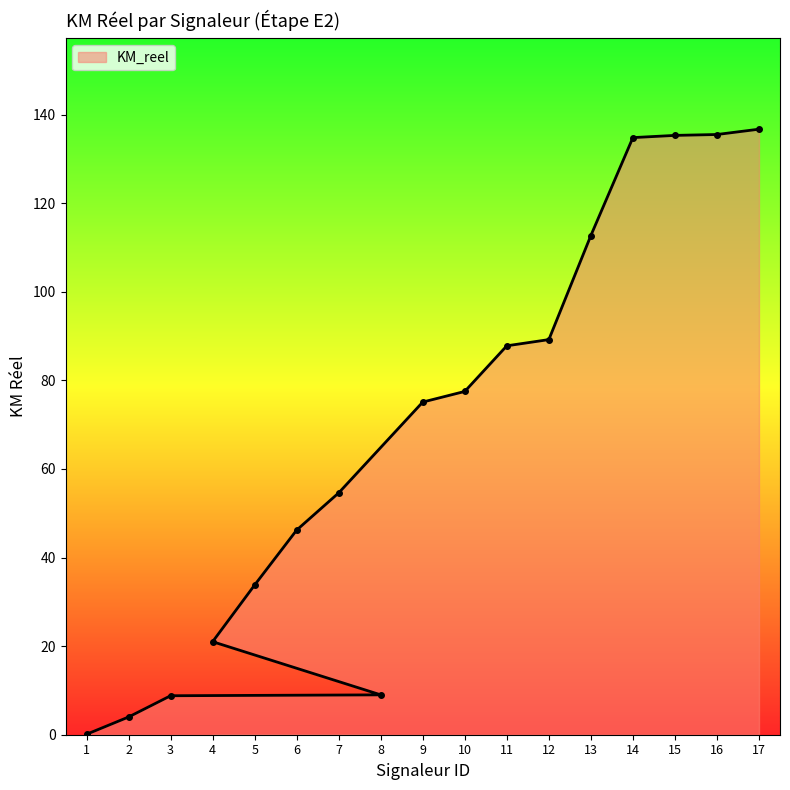

What is the ratio of the value at 9 to the value at 4?

3.6